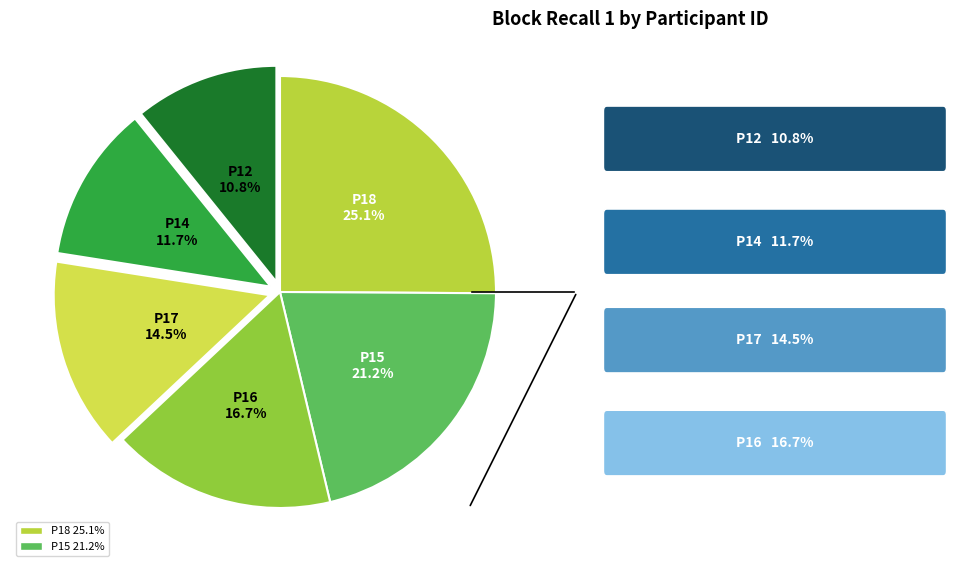

How many segments does this pie chart have?

6